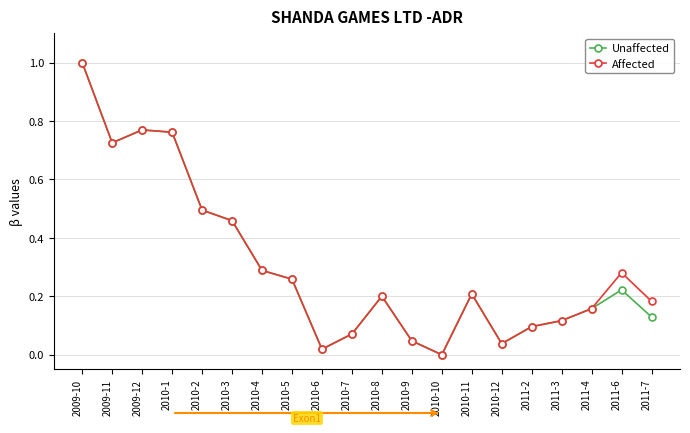

Which category has the lowest value in the Unaffected series?

2010-10